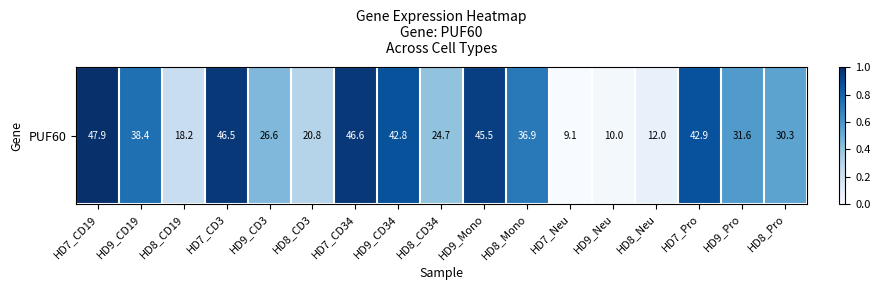

The value at HD8_Mono is 1.1. True or false?

False